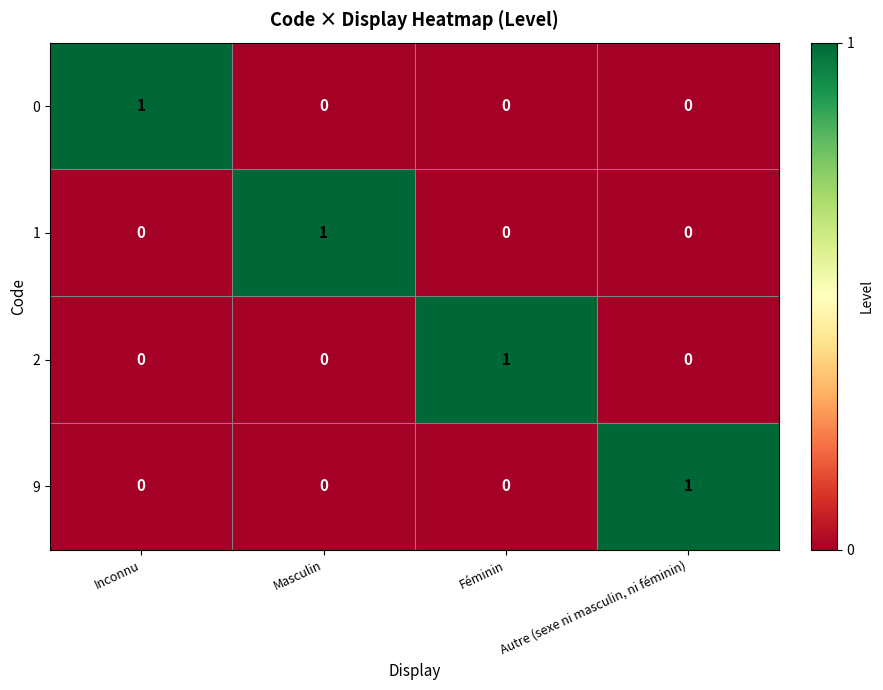

Count the number of categories in the chart.

4